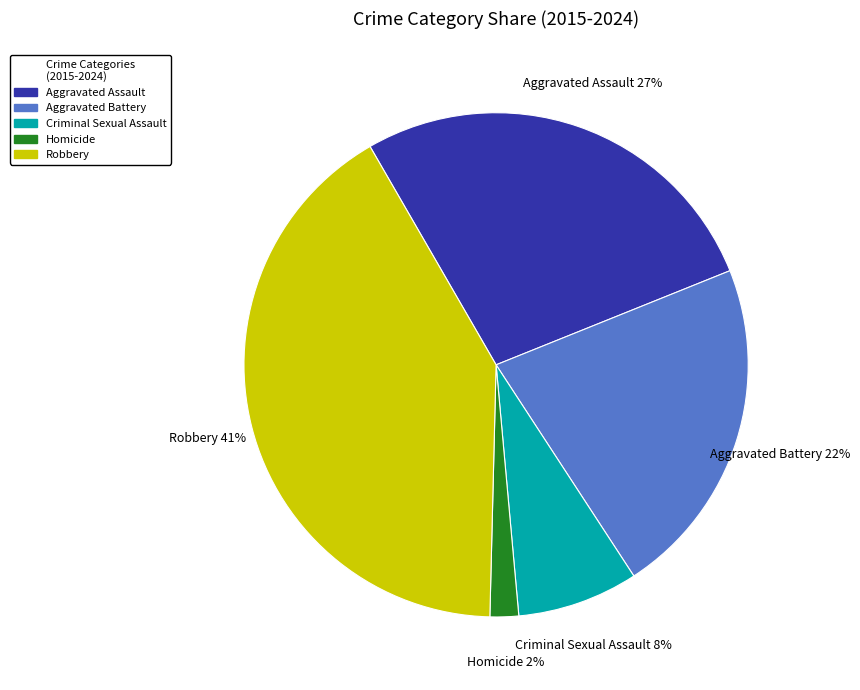

What percentage is the Aggravated Assault slice, to the nearest percent?

27%